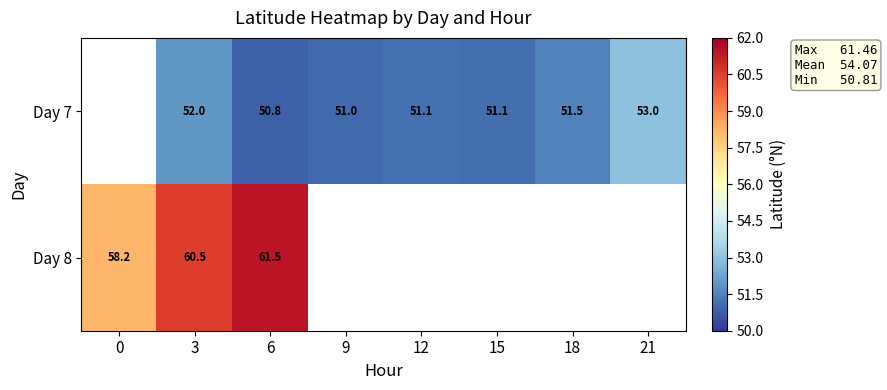

At which category is the sum across all series the highest?

3